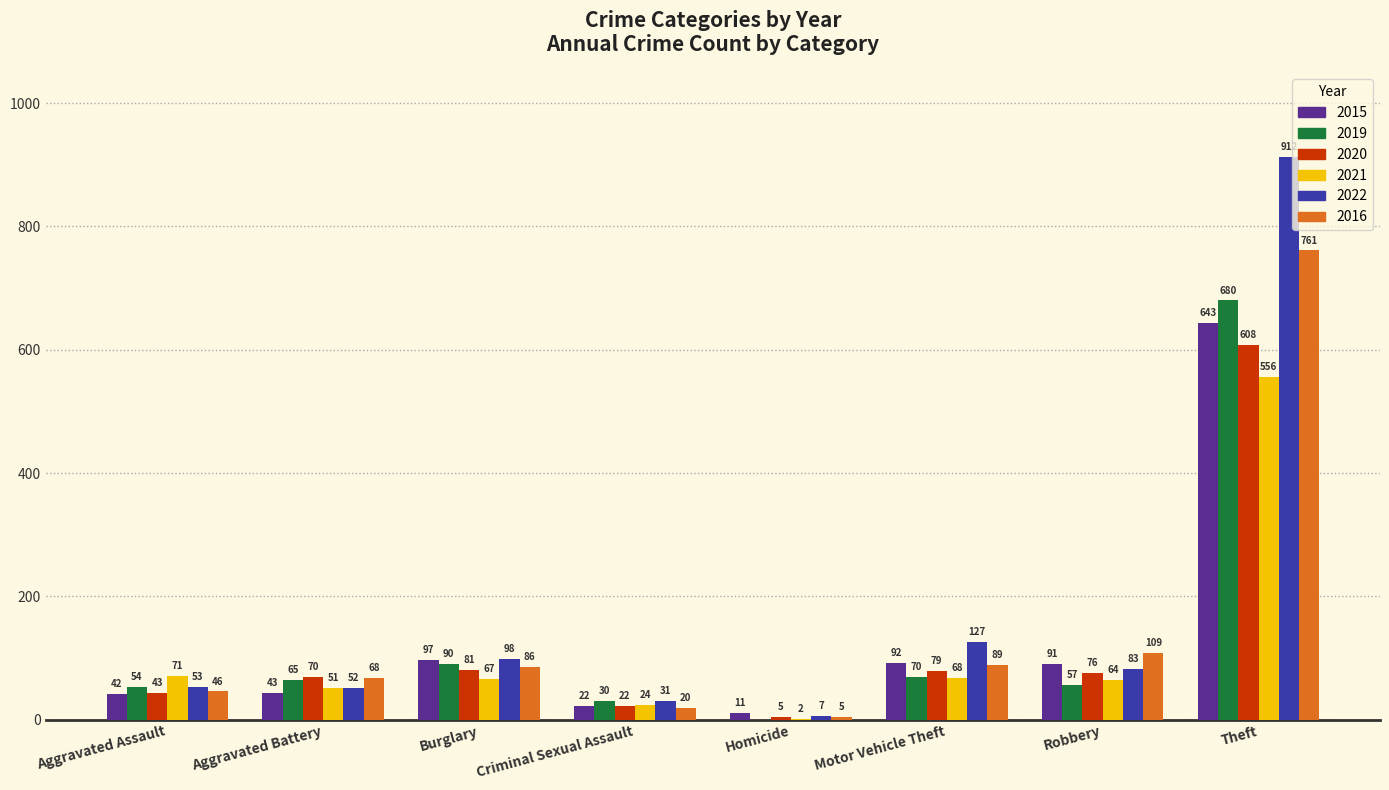

What is the sum of the 2020 values at Criminal Sexual Assault and Aggravated Battery?

92